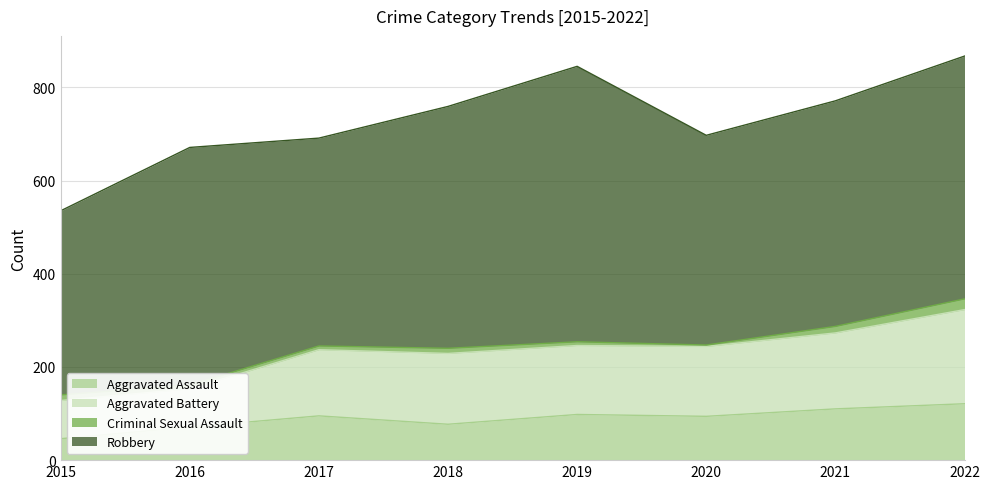

How many interior local valleys does the Aggravated Battery series have?

2